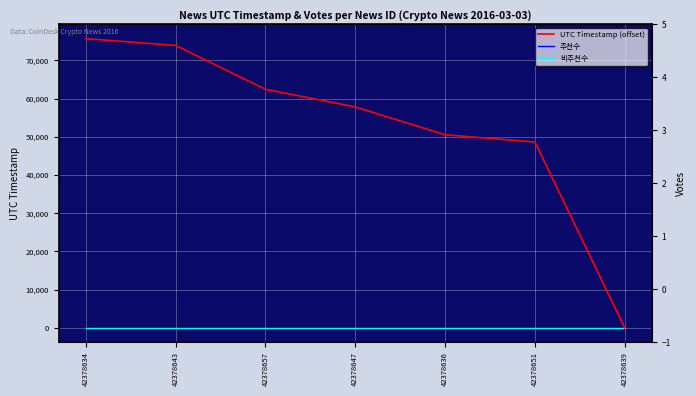

Where is UTC Timestamp (offset) nearest to the value 37842?

42378651